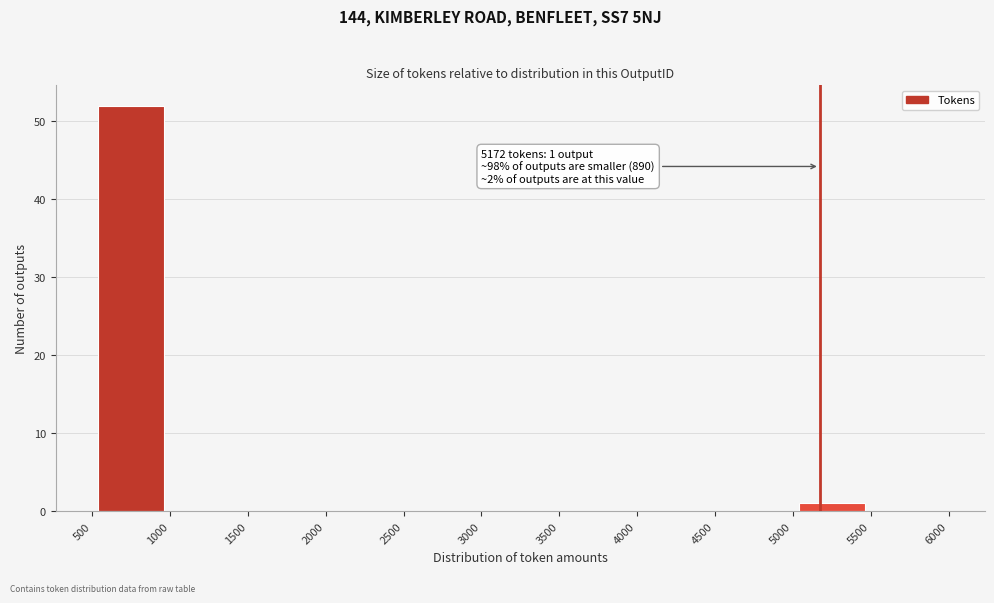

Over which range of the x-axis is the bar tallest?

500 to 1000